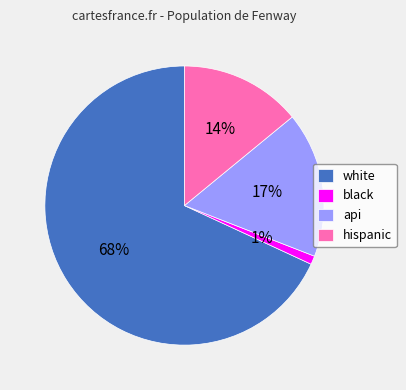

Do black and white together represent more than half of the pie?

Yes